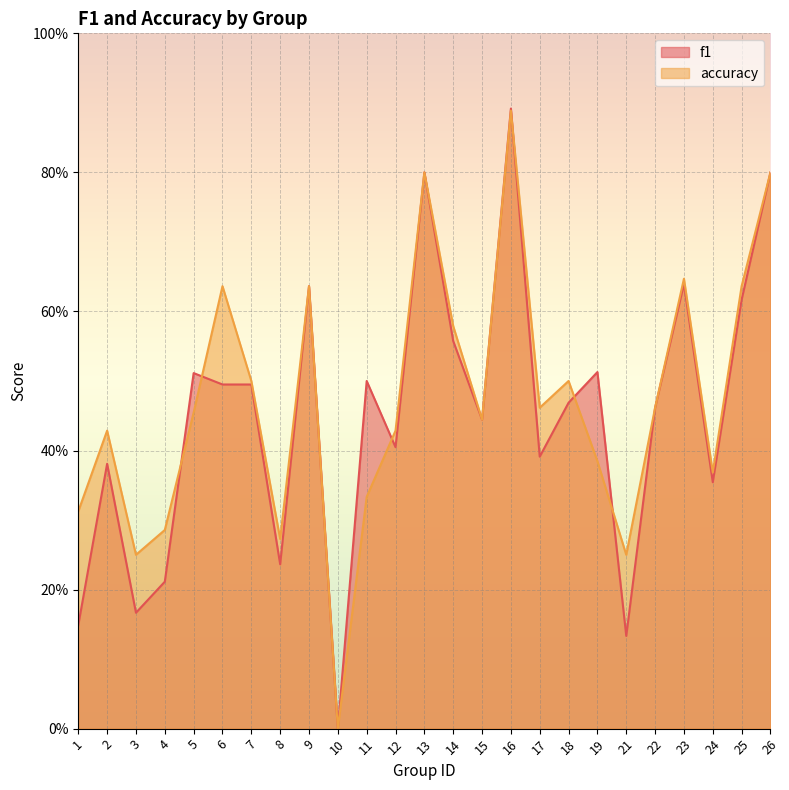

What is the approximate value of accuracy at 4?

0.3